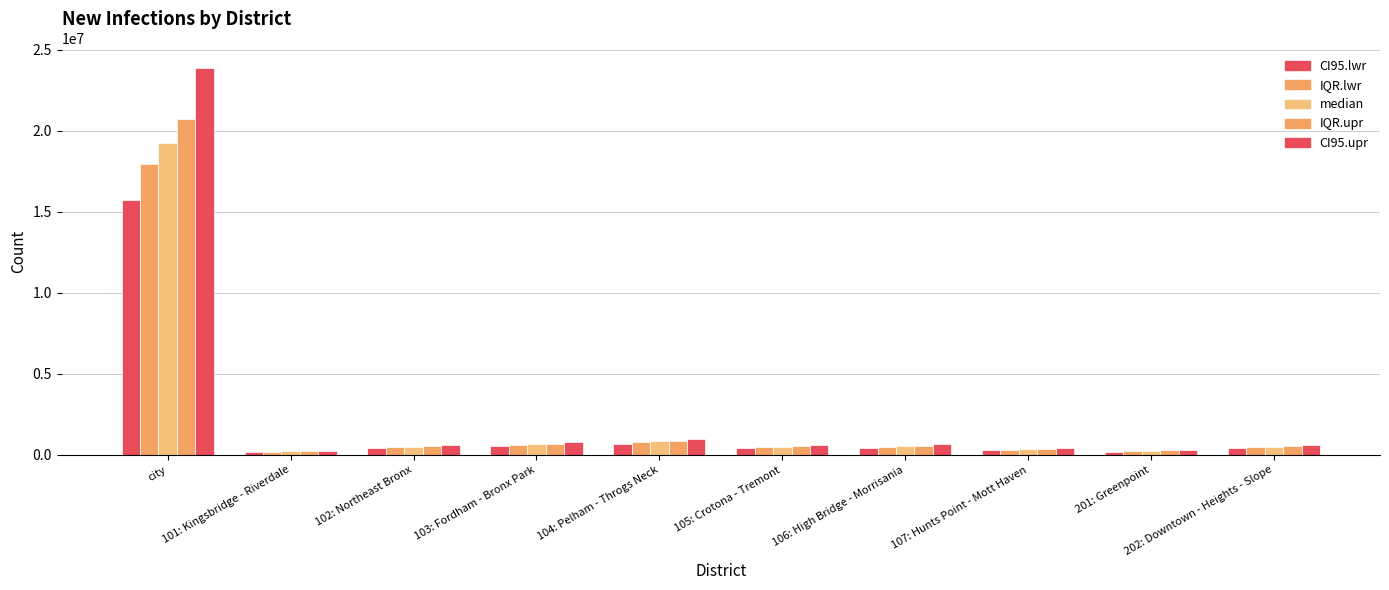

What is the sum of the median values at 201: Greenpoint and 202: Downtown - Heights - Slope?

756736